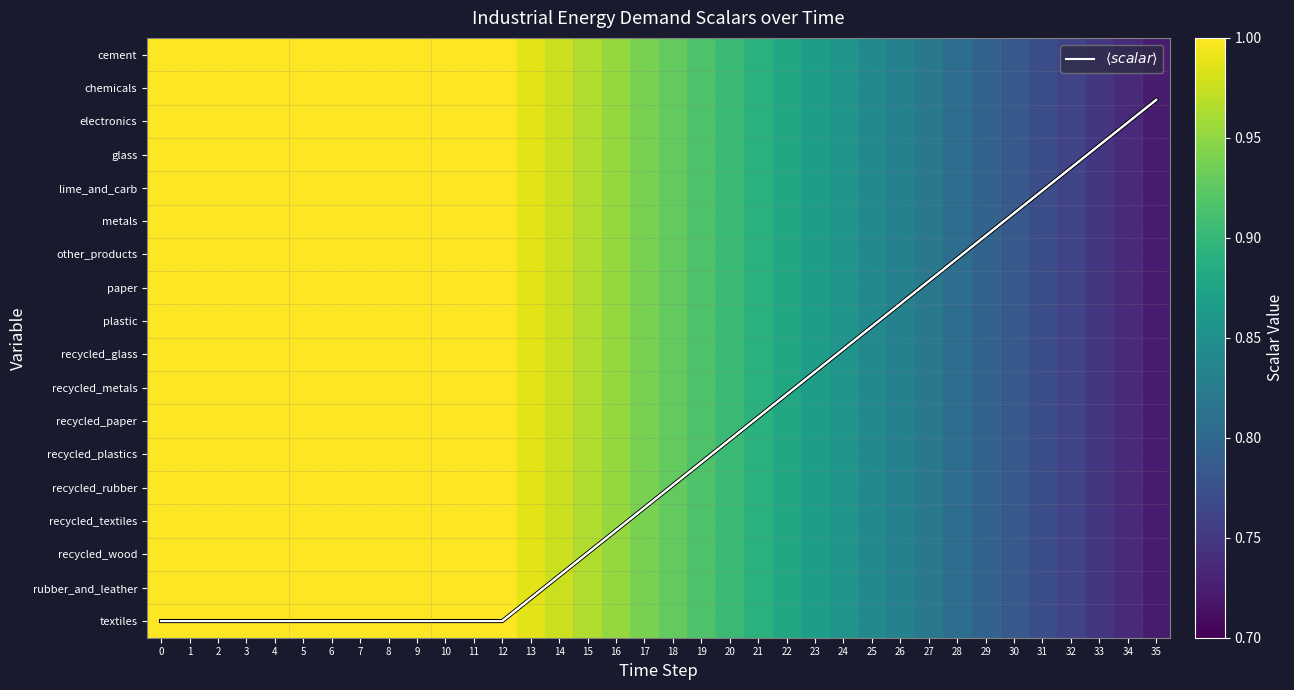

Reading left to right, extract all data points from this chart.

$\langle scalar \rangle$: 0=17.0	1=17.0	2=17.0	3=17.0	4=17.0	5=17.0	6=17.0	7=17.0	8=17.0	9=17.0	10=17.0	11=17.0	12=17.0	13=16.3	14=15.6	15=15.0	16=14.3	17=13.6	18=12.9	19=12.2	20=11.6	21=10.9	22=10.2	23=9.5	24=8.8	25=8.2	26=7.5	27=6.8	28=6.1	29=5.4	30=4.8	31=4.1	32=3.4	33=2.7	34=2.0	35=1.4
row_0: 0=1.0	1=1.0	2=1.0	3=1.0	4=1.0	5=1.0	6=1.0	7=1.0	8=1.0	9=1.0	10=1.0	11=1.0	12=1.0	13=1.0	14=1.0	15=1.0	16=1.0	17=0.9	18=0.9	19=0.9	20=0.9	21=0.9	22=0.9	23=0.9	24=0.9	25=0.8	26=0.8	27=0.8	28=0.8	29=0.8	30=0.8	31=0.8	32=0.8	33=0.7	34=0.7	35=0.7
row_1: 0=1.0	1=1.0	2=1.0	3=1.0	4=1.0	5=1.0	6=1.0	7=1.0	8=1.0	9=1.0	10=1.0	11=1.0	12=1.0	13=1.0	14=1.0	15=1.0	16=1.0	17=0.9	18=0.9	19=0.9	20=0.9	21=0.9	22=0.9	23=0.9	24=0.9	25=0.8	26=0.8	27=0.8	28=0.8	29=0.8	30=0.8	31=0.8	32=0.8	33=0.7	34=0.7	35=0.7
row_2: 0=1.0	1=1.0	2=1.0	3=1.0	4=1.0	5=1.0	6=1.0	7=1.0	8=1.0	9=1.0	10=1.0	11=1.0	12=1.0	13=1.0	14=1.0	15=1.0	16=1.0	17=0.9	18=0.9	19=0.9	20=0.9	21=0.9	22=0.9	23=0.9	24=0.9	25=0.8	26=0.8	27=0.8	28=0.8	29=0.8	30=0.8	31=0.8	32=0.8	33=0.7	34=0.7	35=0.7
row_3: 0=1.0	1=1.0	2=1.0	3=1.0	4=1.0	5=1.0	6=1.0	7=1.0	8=1.0	9=1.0	10=1.0	11=1.0	12=1.0	13=1.0	14=1.0	15=1.0	16=1.0	17=0.9	18=0.9	19=0.9	20=0.9	21=0.9	22=0.9	23=0.9	24=0.9	25=0.8	26=0.8	27=0.8	28=0.8	29=0.8	30=0.8	31=0.8	32=0.8	33=0.7	34=0.7	35=0.7
row_4: 0=1.0	1=1.0	2=1.0	3=1.0	4=1.0	5=1.0	6=1.0	7=1.0	8=1.0	9=1.0	10=1.0	11=1.0	12=1.0	13=1.0	14=1.0	15=1.0	16=1.0	17=0.9	18=0.9	19=0.9	20=0.9	21=0.9	22=0.9	23=0.9	24=0.9	25=0.8	26=0.8	27=0.8	28=0.8	29=0.8	30=0.8	31=0.8	32=0.8	33=0.7	34=0.7	35=0.7
row_5: 0=1.0	1=1.0	2=1.0	3=1.0	4=1.0	5=1.0	6=1.0	7=1.0	8=1.0	9=1.0	10=1.0	11=1.0	12=1.0	13=1.0	14=1.0	15=1.0	16=1.0	17=0.9	18=0.9	19=0.9	20=0.9	21=0.9	22=0.9	23=0.9	24=0.9	25=0.8	26=0.8	27=0.8	28=0.8	29=0.8	30=0.8	31=0.8	32=0.8	33=0.7	34=0.7	35=0.7
row_6: 0=1.0	1=1.0	2=1.0	3=1.0	4=1.0	5=1.0	6=1.0	7=1.0	8=1.0	9=1.0	10=1.0	11=1.0	12=1.0	13=1.0	14=1.0	15=1.0	16=1.0	17=0.9	18=0.9	19=0.9	20=0.9	21=0.9	22=0.9	23=0.9	24=0.9	25=0.8	26=0.8	27=0.8	28=0.8	29=0.8	30=0.8	31=0.8	32=0.8	33=0.7	34=0.7	35=0.7
row_7: 0=1.0	1=1.0	2=1.0	3=1.0	4=1.0	5=1.0	6=1.0	7=1.0	8=1.0	9=1.0	10=1.0	11=1.0	12=1.0	13=1.0	14=1.0	15=1.0	16=1.0	17=0.9	18=0.9	19=0.9	20=0.9	21=0.9	22=0.9	23=0.9	24=0.9	25=0.8	26=0.8	27=0.8	28=0.8	29=0.8	30=0.8	31=0.8	32=0.8	33=0.7	34=0.7	35=0.7
row_8: 0=1.0	1=1.0	2=1.0	3=1.0	4=1.0	5=1.0	6=1.0	7=1.0	8=1.0	9=1.0	10=1.0	11=1.0	12=1.0	13=1.0	14=1.0	15=1.0	16=1.0	17=0.9	18=0.9	19=0.9	20=0.9	21=0.9	22=0.9	23=0.9	24=0.9	25=0.8	26=0.8	27=0.8	28=0.8	29=0.8	30=0.8	31=0.8	32=0.8	33=0.7	34=0.7	35=0.7
row_9: 0=1.0	1=1.0	2=1.0	3=1.0	4=1.0	5=1.0	6=1.0	7=1.0	8=1.0	9=1.0	10=1.0	11=1.0	12=1.0	13=1.0	14=1.0	15=1.0	16=1.0	17=0.9	18=0.9	19=0.9	20=0.9	21=0.9	22=0.9	23=0.9	24=0.9	25=0.8	26=0.8	27=0.8	28=0.8	29=0.8	30=0.8	31=0.8	32=0.8	33=0.7	34=0.7	35=0.7
row_10: 0=1.0	1=1.0	2=1.0	3=1.0	4=1.0	5=1.0	6=1.0	7=1.0	8=1.0	9=1.0	10=1.0	11=1.0	12=1.0	13=1.0	14=1.0	15=1.0	16=1.0	17=0.9	18=0.9	19=0.9	20=0.9	21=0.9	22=0.9	23=0.9	24=0.9	25=0.8	26=0.8	27=0.8	28=0.8	29=0.8	30=0.8	31=0.8	32=0.8	33=0.7	34=0.7	35=0.7
row_11: 0=1.0	1=1.0	2=1.0	3=1.0	4=1.0	5=1.0	6=1.0	7=1.0	8=1.0	9=1.0	10=1.0	11=1.0	12=1.0	13=1.0	14=1.0	15=1.0	16=1.0	17=0.9	18=0.9	19=0.9	20=0.9	21=0.9	22=0.9	23=0.9	24=0.9	25=0.8	26=0.8	27=0.8	28=0.8	29=0.8	30=0.8	31=0.8	32=0.8	33=0.7	34=0.7	35=0.7
row_12: 0=1.0	1=1.0	2=1.0	3=1.0	4=1.0	5=1.0	6=1.0	7=1.0	8=1.0	9=1.0	10=1.0	11=1.0	12=1.0	13=1.0	14=1.0	15=1.0	16=1.0	17=0.9	18=0.9	19=0.9	20=0.9	21=0.9	22=0.9	23=0.9	24=0.9	25=0.8	26=0.8	27=0.8	28=0.8	29=0.8	30=0.8	31=0.8	32=0.8	33=0.7	34=0.7	35=0.7
row_13: 0=1.0	1=1.0	2=1.0	3=1.0	4=1.0	5=1.0	6=1.0	7=1.0	8=1.0	9=1.0	10=1.0	11=1.0	12=1.0	13=1.0	14=1.0	15=1.0	16=1.0	17=0.9	18=0.9	19=0.9	20=0.9	21=0.9	22=0.9	23=0.9	24=0.9	25=0.8	26=0.8	27=0.8	28=0.8	29=0.8	30=0.8	31=0.8	32=0.8	33=0.7	34=0.7	35=0.7
row_14: 0=1.0	1=1.0	2=1.0	3=1.0	4=1.0	5=1.0	6=1.0	7=1.0	8=1.0	9=1.0	10=1.0	11=1.0	12=1.0	13=1.0	14=1.0	15=1.0	16=1.0	17=0.9	18=0.9	19=0.9	20=0.9	21=0.9	22=0.9	23=0.9	24=0.9	25=0.8	26=0.8	27=0.8	28=0.8	29=0.8	30=0.8	31=0.8	32=0.8	33=0.7	34=0.7	35=0.7
row_15: 0=1.0	1=1.0	2=1.0	3=1.0	4=1.0	5=1.0	6=1.0	7=1.0	8=1.0	9=1.0	10=1.0	11=1.0	12=1.0	13=1.0	14=1.0	15=1.0	16=1.0	17=0.9	18=0.9	19=0.9	20=0.9	21=0.9	22=0.9	23=0.9	24=0.9	25=0.8	26=0.8	27=0.8	28=0.8	29=0.8	30=0.8	31=0.8	32=0.8	33=0.7	34=0.7	35=0.7
row_16: 0=1.0	1=1.0	2=1.0	3=1.0	4=1.0	5=1.0	6=1.0	7=1.0	8=1.0	9=1.0	10=1.0	11=1.0	12=1.0	13=1.0	14=1.0	15=1.0	16=1.0	17=0.9	18=0.9	19=0.9	20=0.9	21=0.9	22=0.9	23=0.9	24=0.9	25=0.8	26=0.8	27=0.8	28=0.8	29=0.8	30=0.8	31=0.8	32=0.8	33=0.7	34=0.7	35=0.7
row_17: 0=1.0	1=1.0	2=1.0	3=1.0	4=1.0	5=1.0	6=1.0	7=1.0	8=1.0	9=1.0	10=1.0	11=1.0	12=1.0	13=1.0	14=1.0	15=1.0	16=1.0	17=0.9	18=0.9	19=0.9	20=0.9	21=0.9	22=0.9	23=0.9	24=0.9	25=0.8	26=0.8	27=0.8	28=0.8	29=0.8	30=0.8	31=0.8	32=0.8	33=0.7	34=0.7	35=0.7